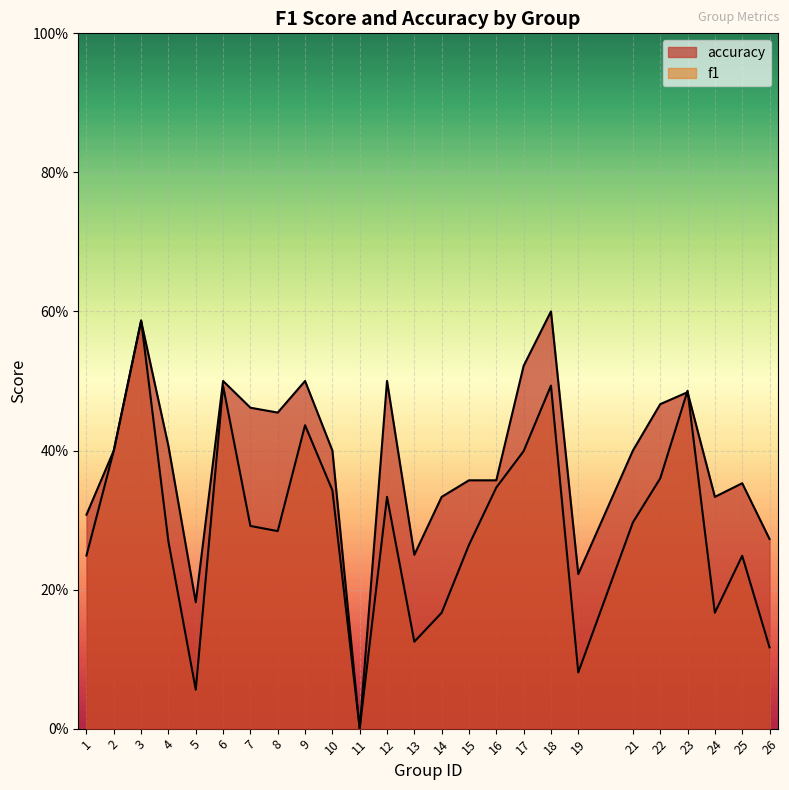

What is the total value across all series at 13?

0.4